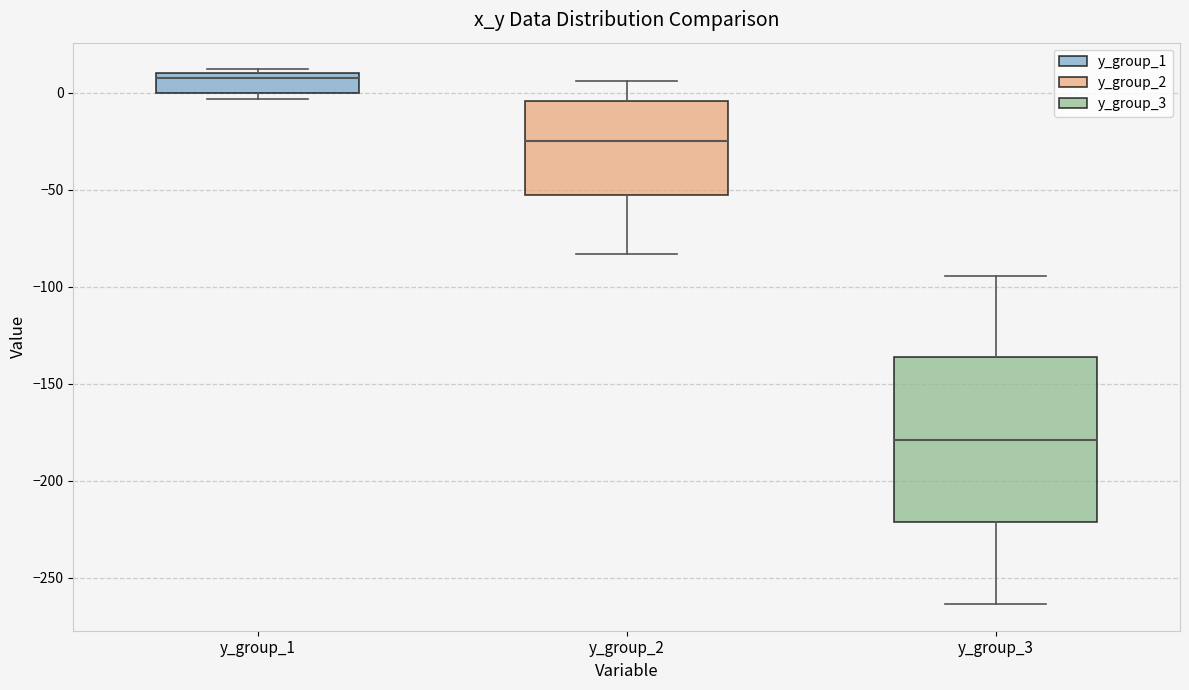

Reading left to right, transcribe this box plot: for each box, give where its median line is, the range the box spans, and where its two whiskers end, as read against the y-axis. The values are not printed on the chart, so give them approximately, as read against the axis.

y_group_1: median 10 (just below the box's upper edge), box 0 to 10, whiskers -5 to 10 (just above the box's upper edge)
y_group_2: median -25, box -55 to -5, whiskers -85 to 5
y_group_3: median -180, box -220 to -135, whiskers -265 to -95